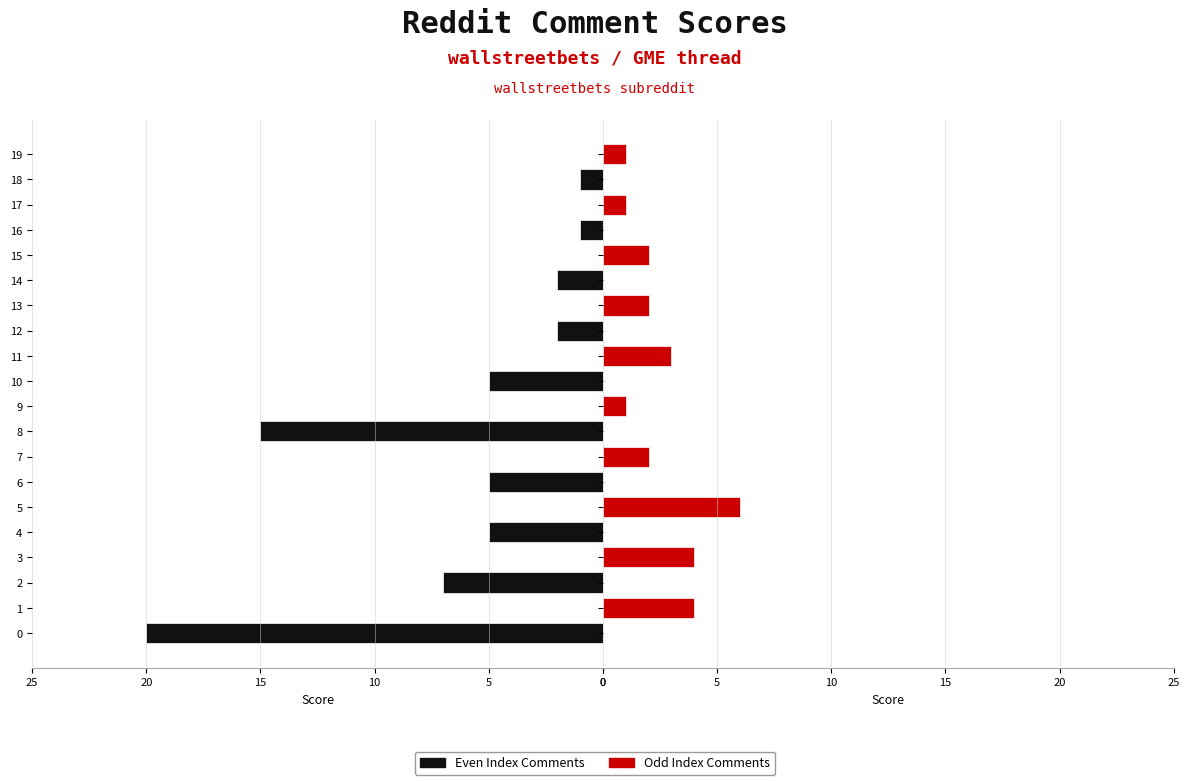

Which series has the largest total across all categories?

Even Index Comments